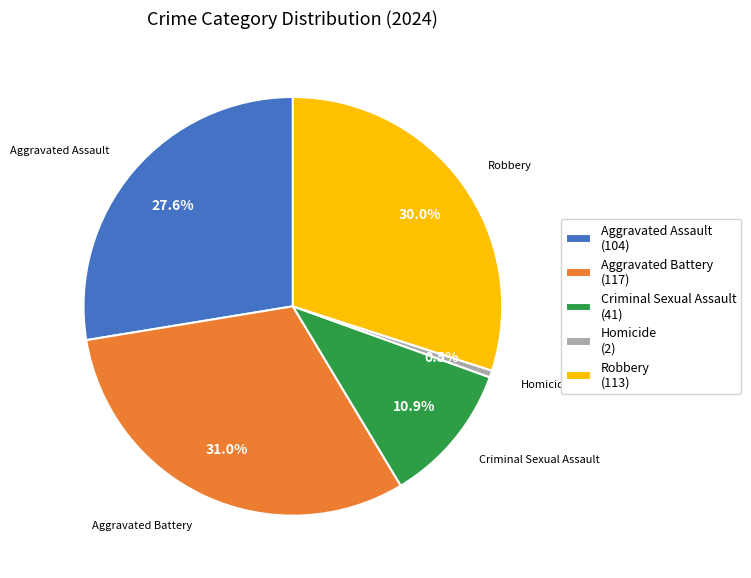

Which category has the smallest portion of the pie?

Homicide